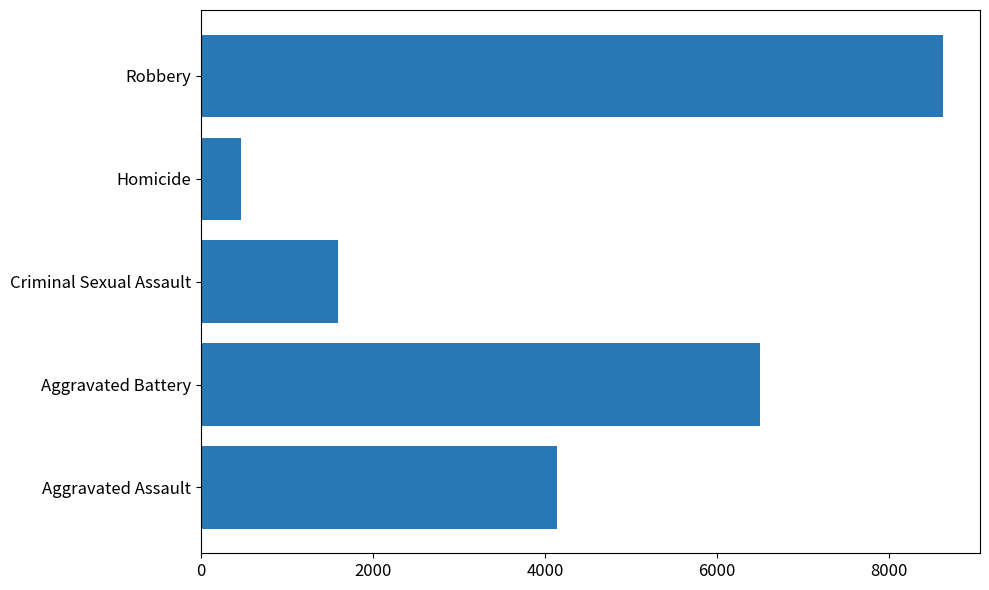

Rank the categories by value from lowest to highest.

Homicide, Criminal Sexual Assault, Aggravated Assault, Aggravated Battery, Robbery